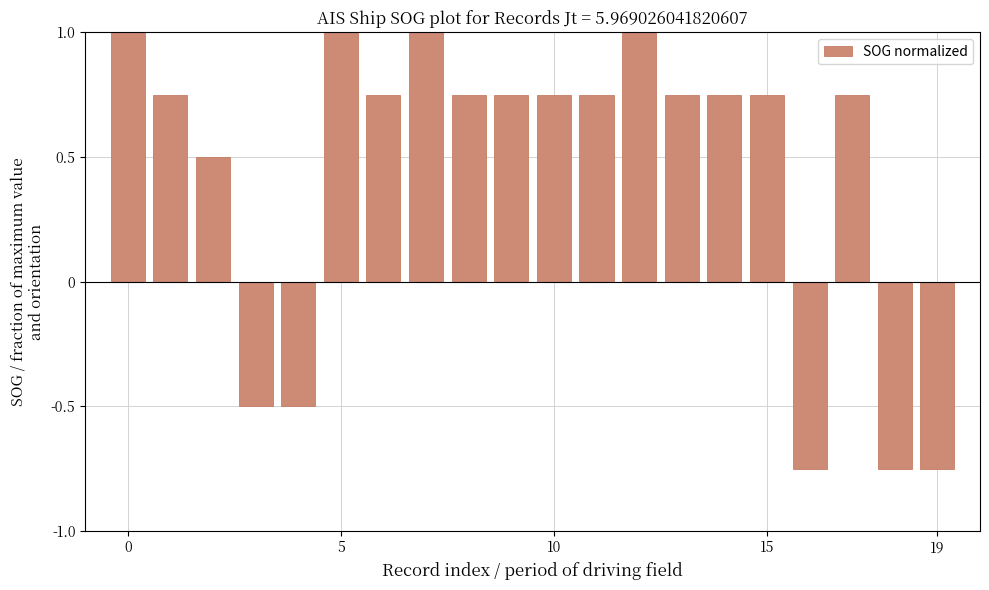

What is the average value?

0.4